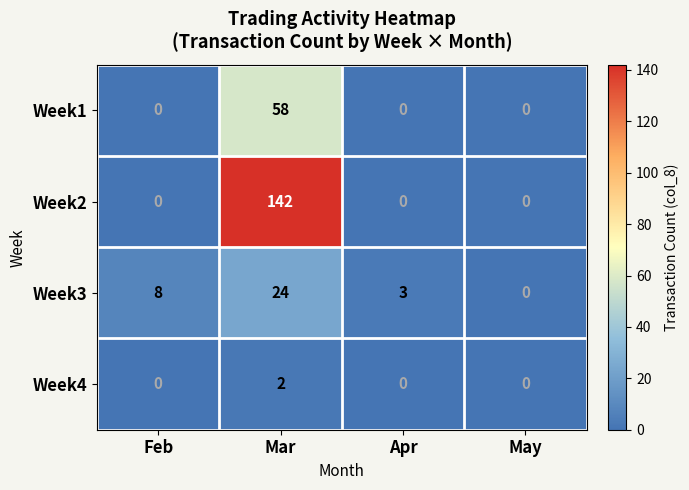

Which series has the largest total across all categories?

Week2